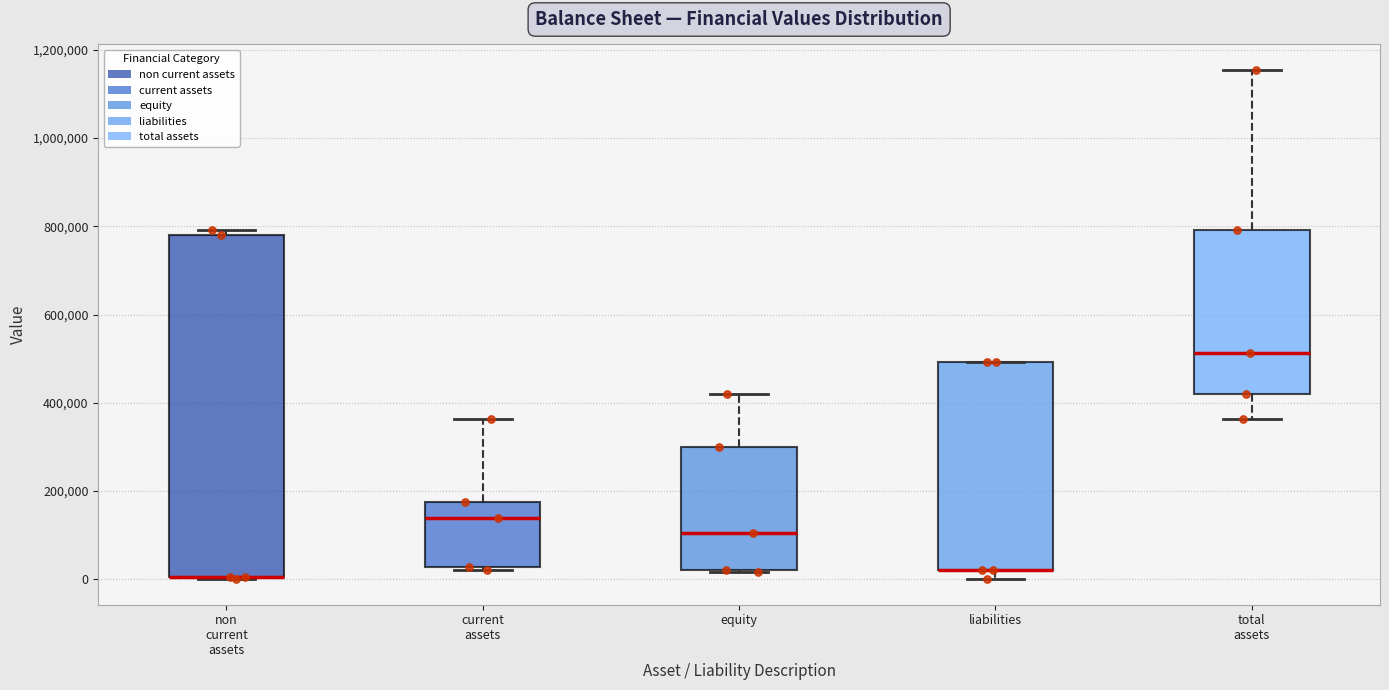

Reading left to right, read every box against the y-axis: the position of its median line, the range the box covers, and the ends of its whiskers. The values are not printed on the chart, so give them approximately, as read against the axis.

non current assets: median 0 (drawn on the box's lower edge), box 0 to 780000, whiskers 0 to 800000
current assets: median 140000, box 20000 to 180000, whiskers 20000 (just below the box's lower edge) to 360000
equity: median 100000, box 20000 to 300000, whiskers 20000 to 420000
liabilities: median 20000 (drawn on the box's lower edge), box 20000 to 500000, whiskers 0 to 500000
total assets: median 520000, box 420000 to 800000, whiskers 360000 to 1160000